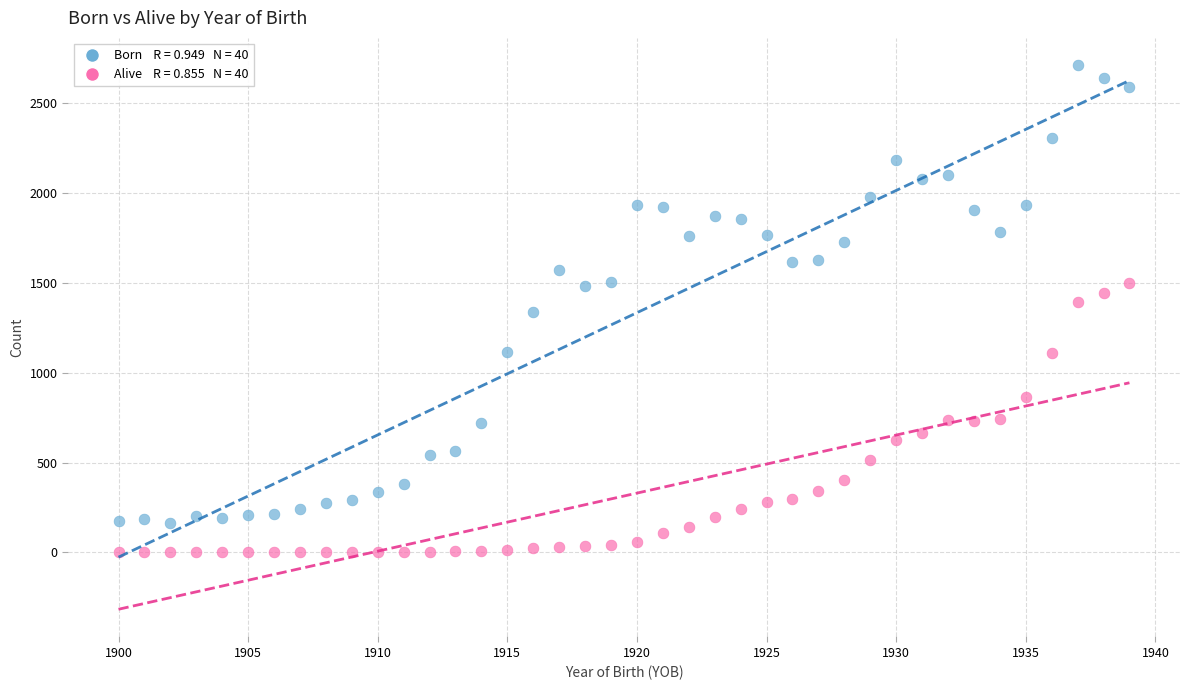

Across all data points, what is the range of Y values (max minus min)?

2711